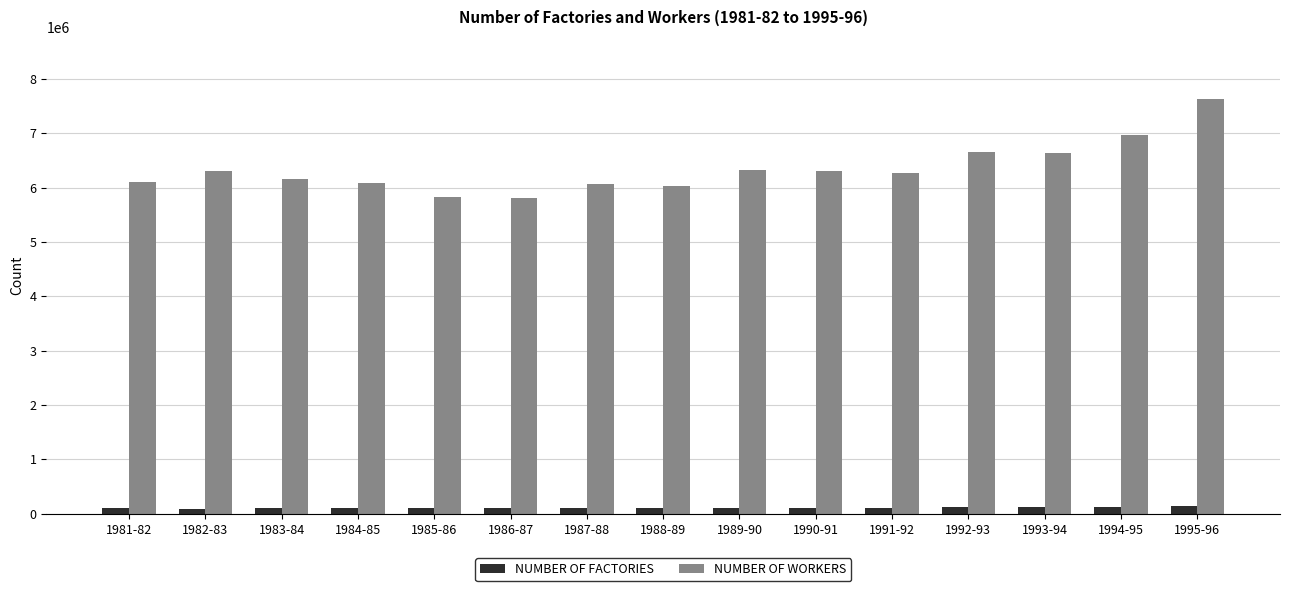

What is the minimum value shown in the chart?

93166